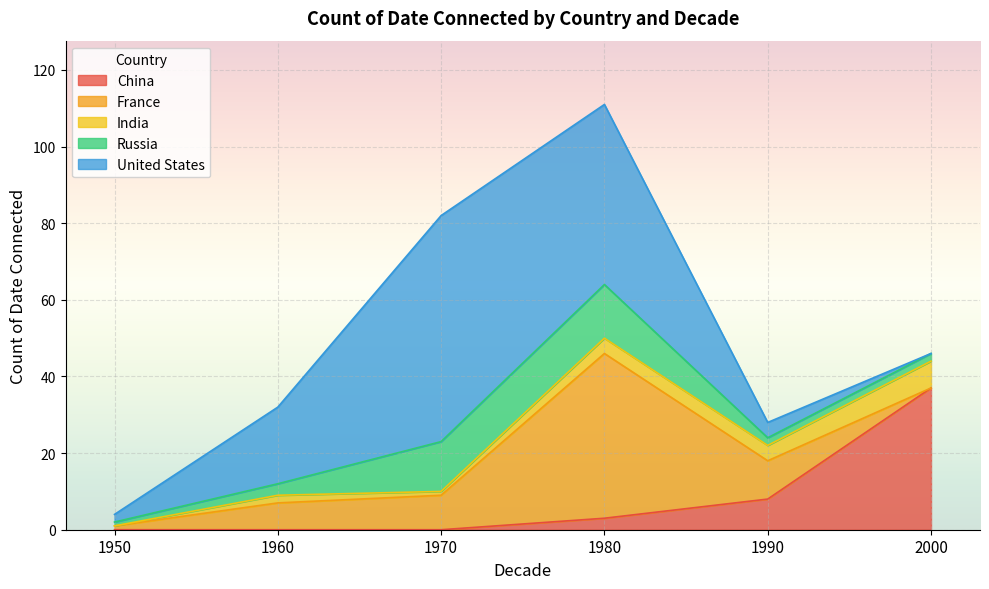

At which category is the sum across all series the highest?

1980